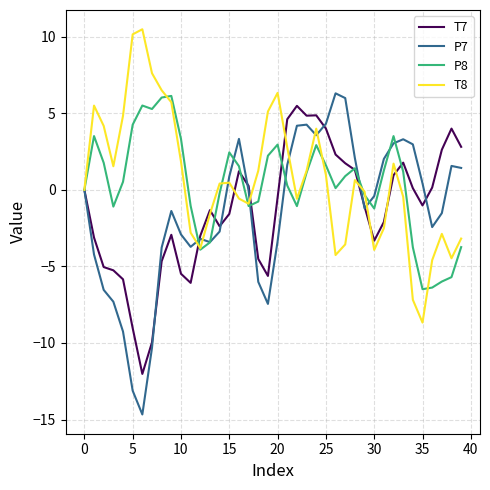

What is the minimum value for P8?

-6.5